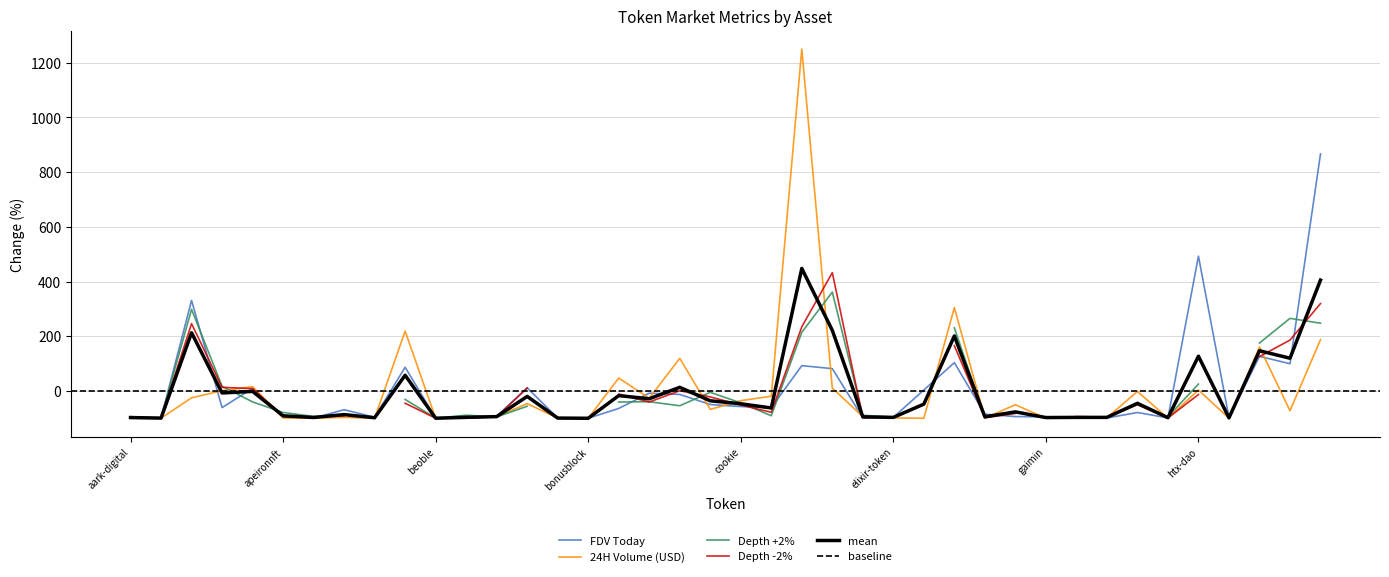

How many values in FDV Today are below zero?

28